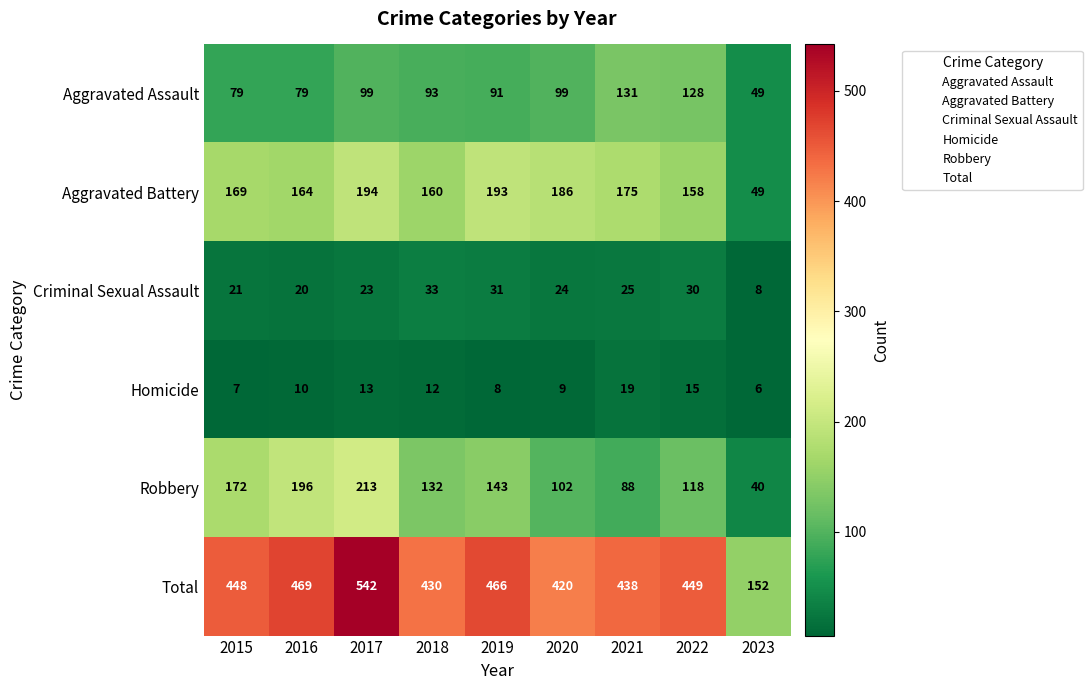

Which label corresponds to the largest value in the chart?

2017